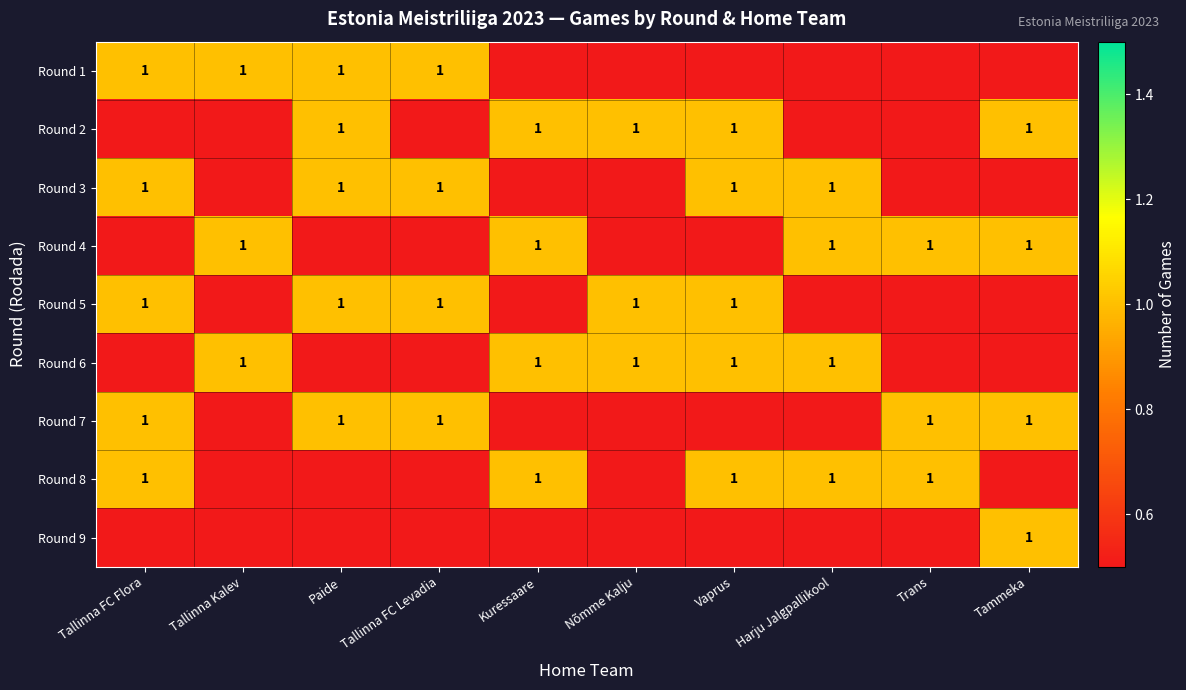

The value of Round 4 at Vaprus is 0. True or false?

True